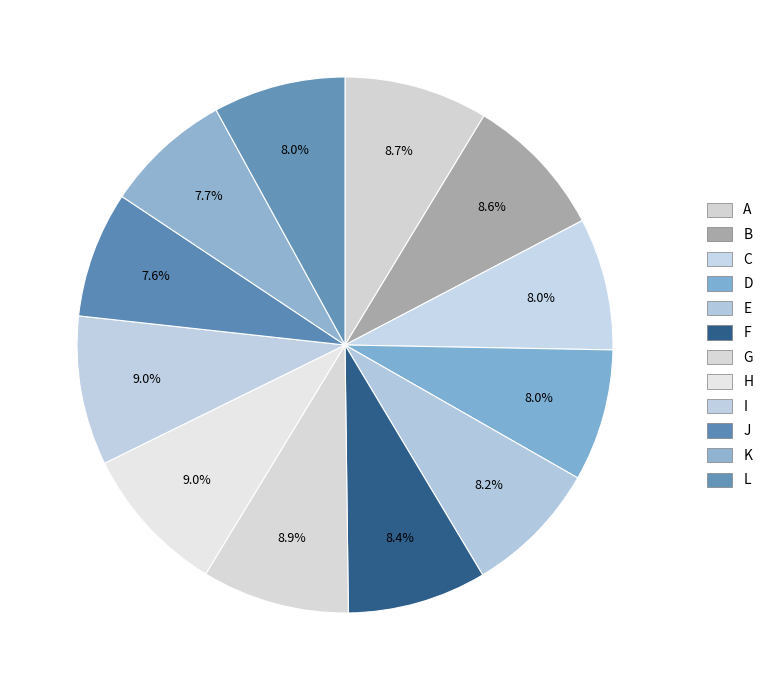

What percentage is the I slice, to the nearest percent?

9%